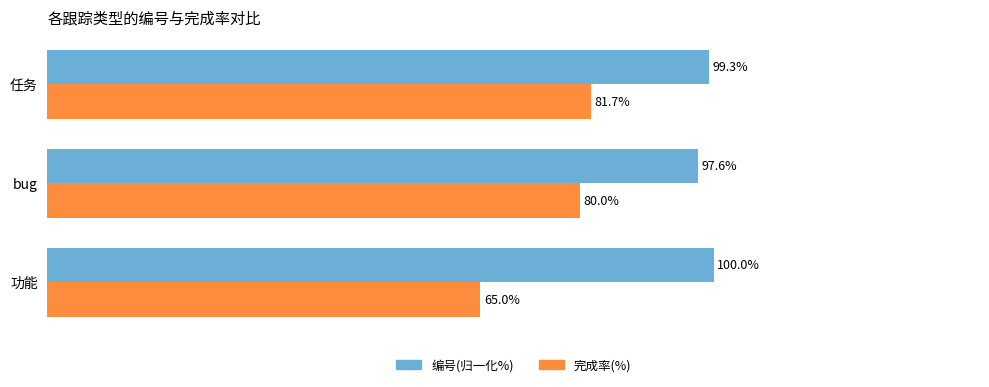

At which label is 完成率(%) closest to 73?

bug